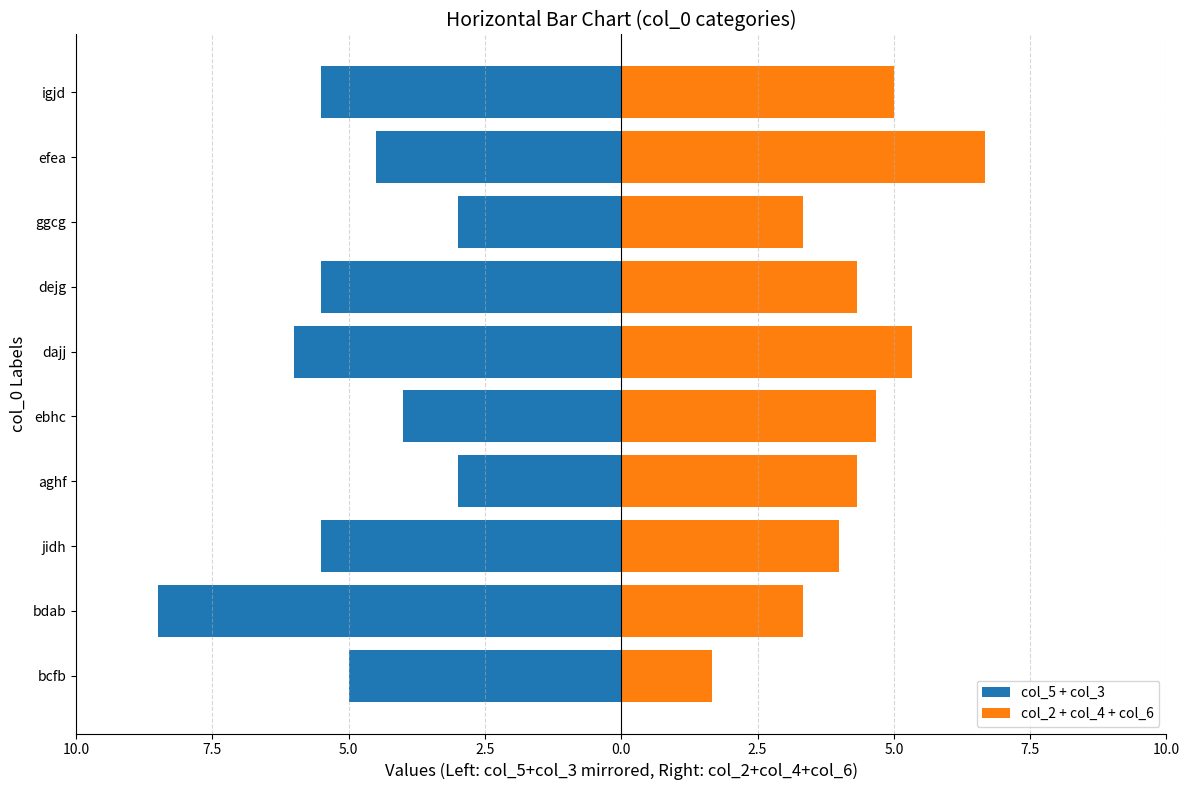

What is the difference between the highest and lowest values at 7.5?

11.8